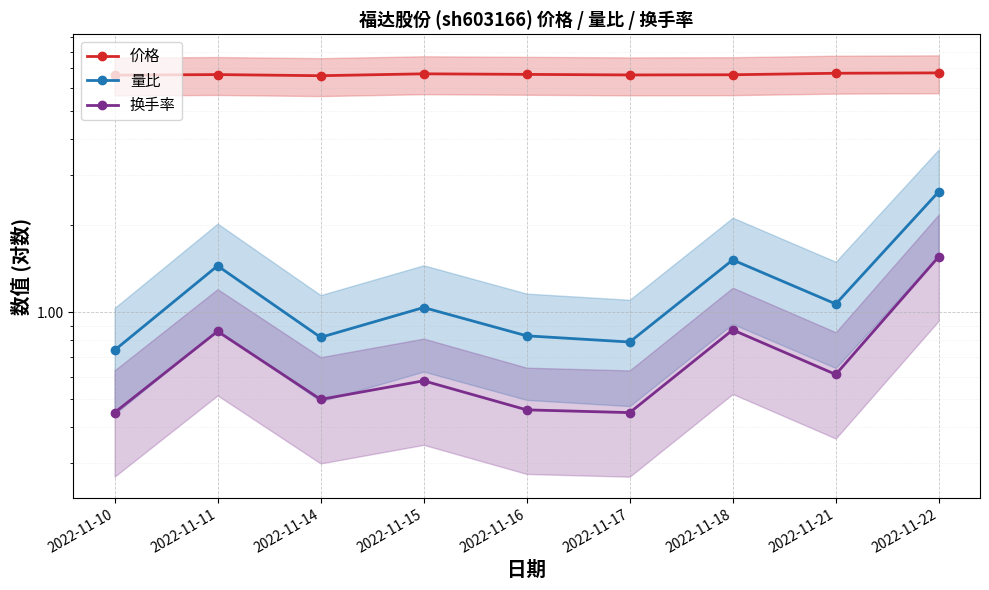

List the series in order of their peak value, lowest first.

换手率, 量比, 价格